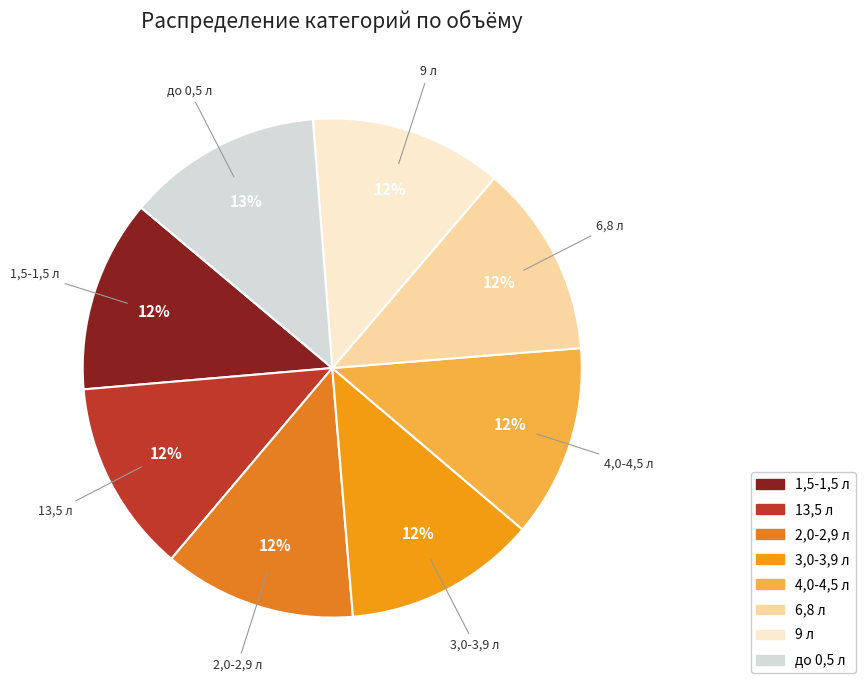

What is the ratio of the value at 13,5 л to the value at 6,8 л?

1.0